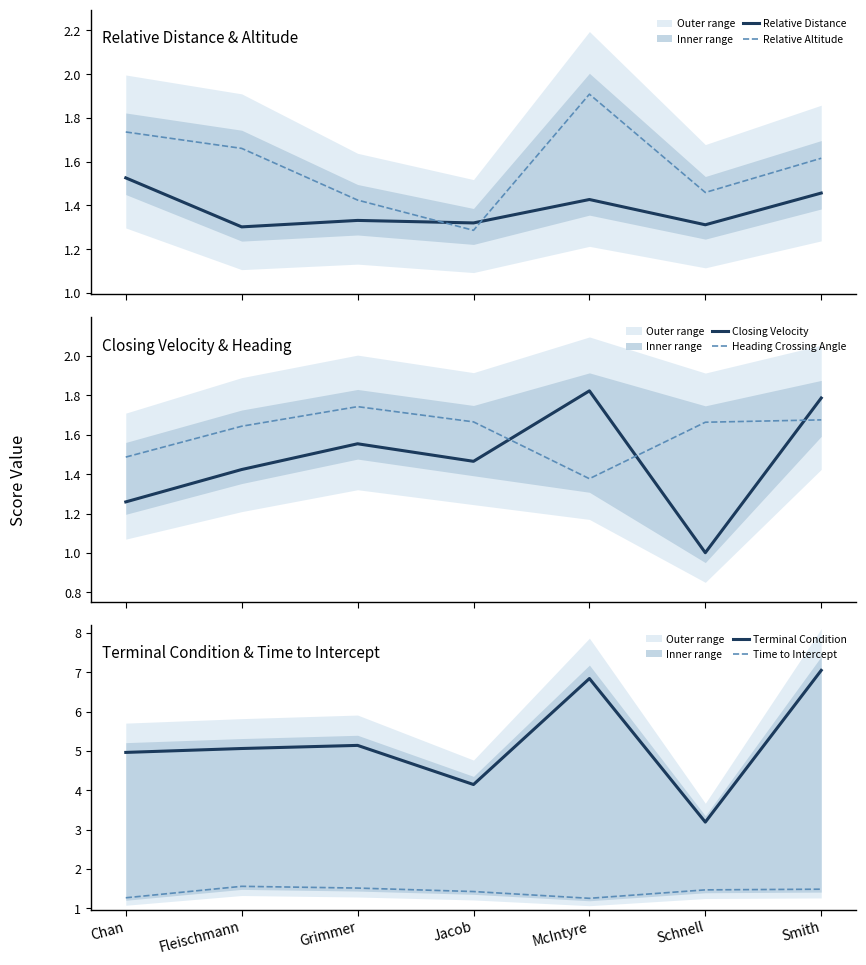

True or false: Heading Crossing Angle has a value of 2.6 at Smith.

False